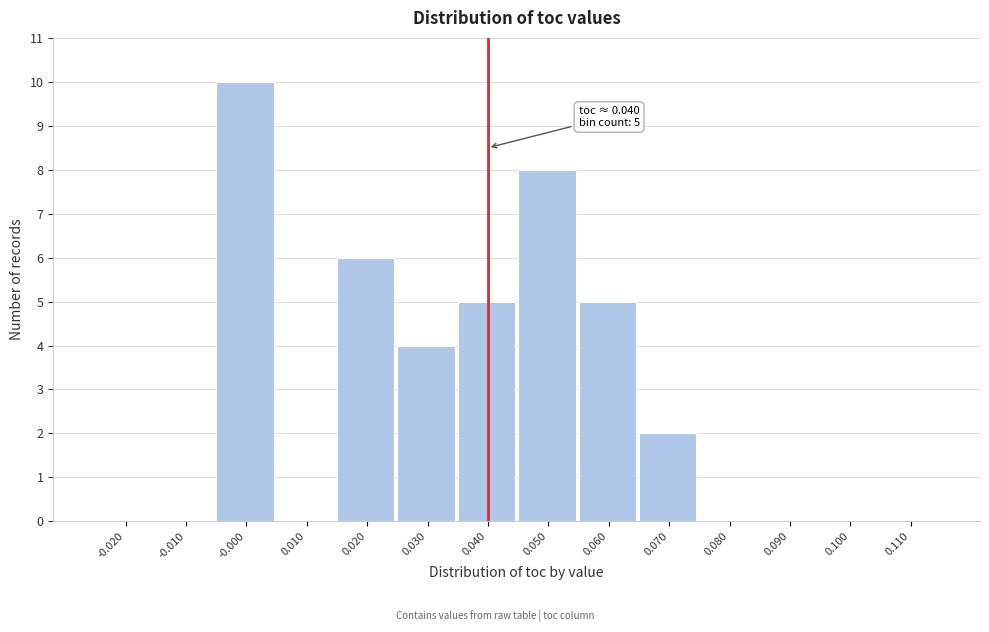

Which range on the x-axis has the tallest bar?

-0.005 to 0.005